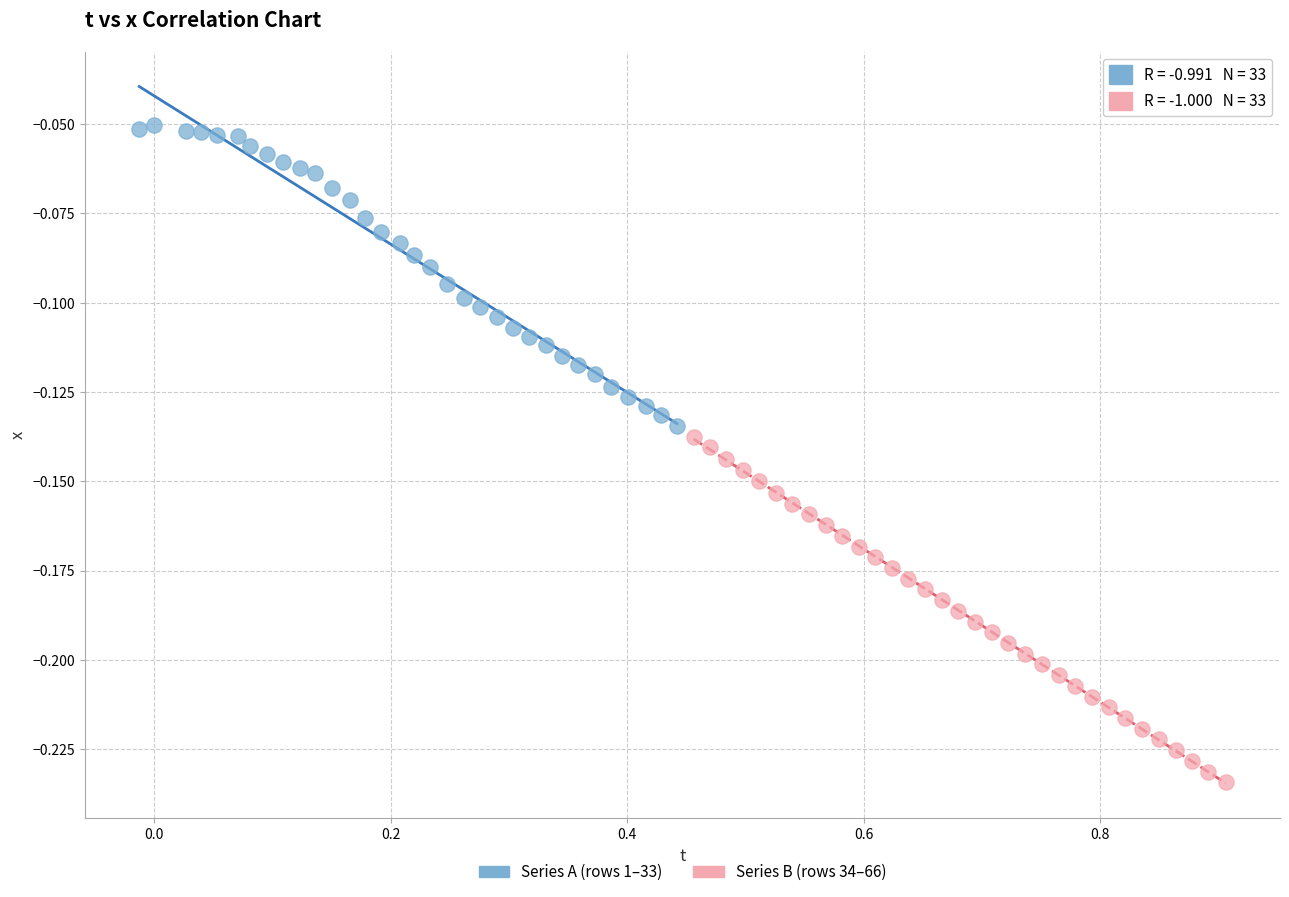

Which series reaches the maximum Y coordinate?

Series A (rows 1–33)